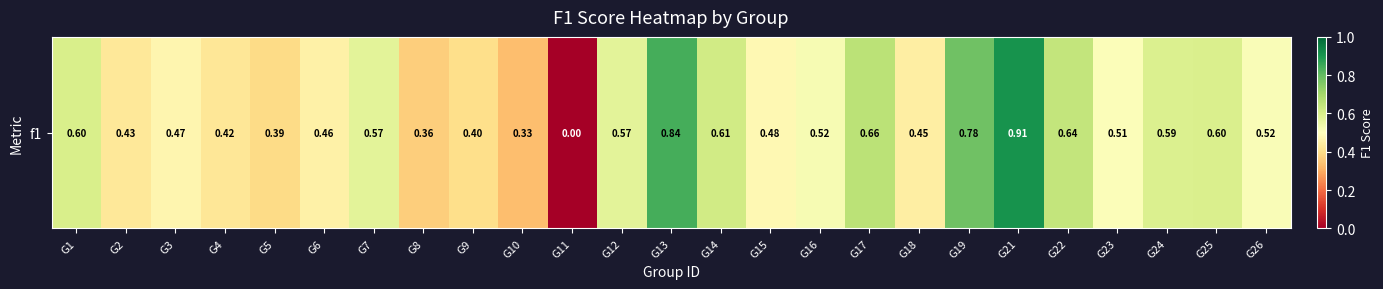

What is the difference between the maximum and minimum values?

0.9